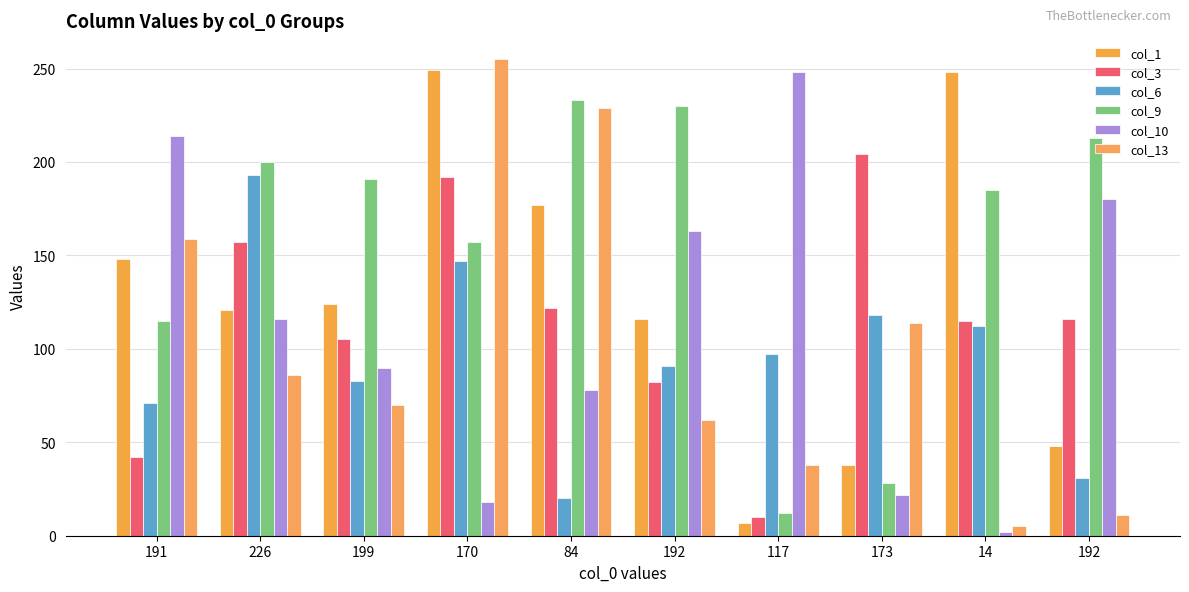

What is the label of the 10th bar from the right?

191